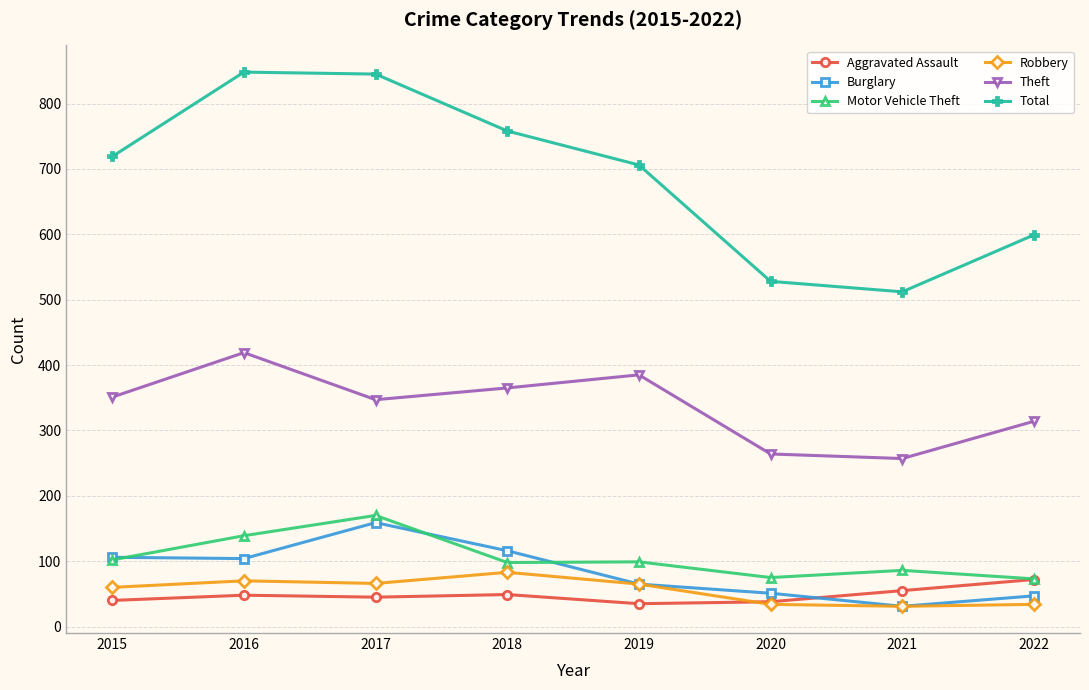

Where does the Robbery series first go above 65?

2016